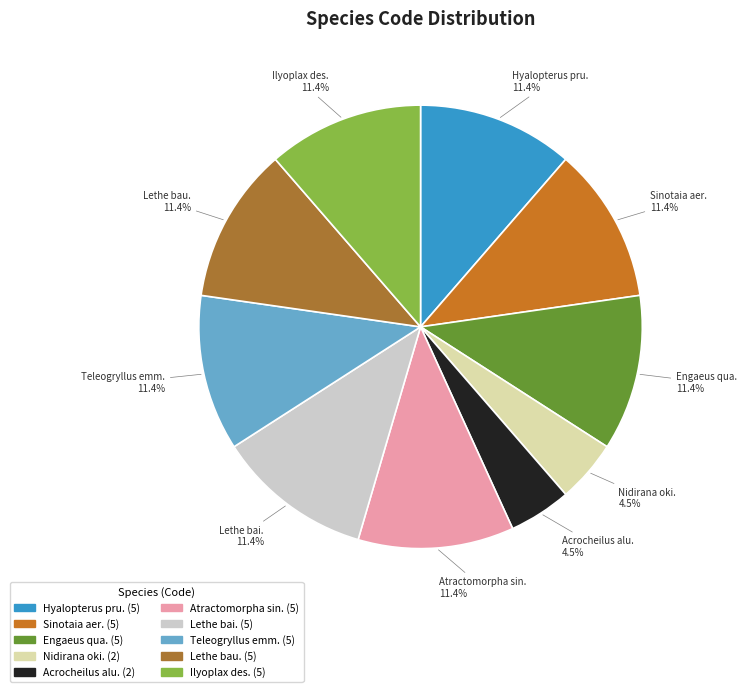

Is there any slice that represents more than half of the pie?

No